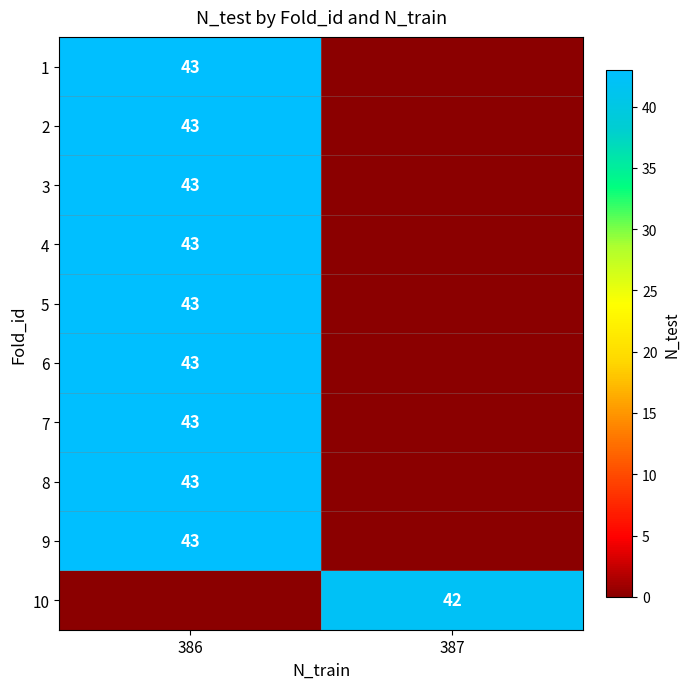

How many distinct data groups are displayed?

10